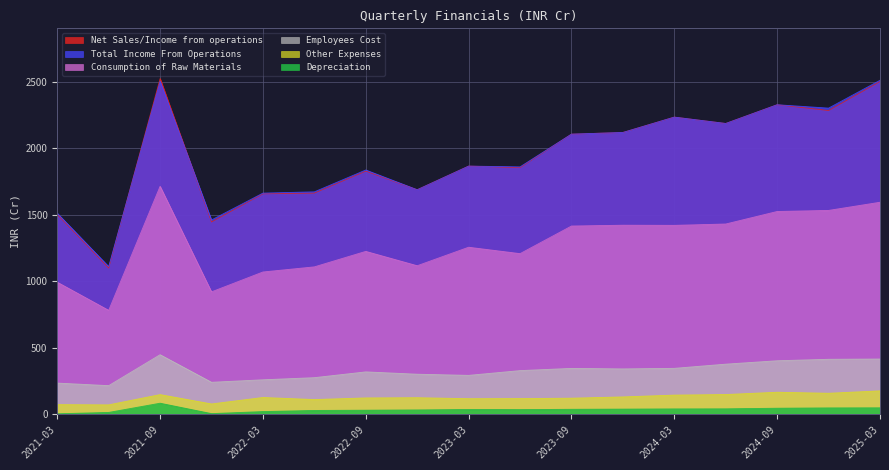

At how many categories does at least one series exceed 1547?

14